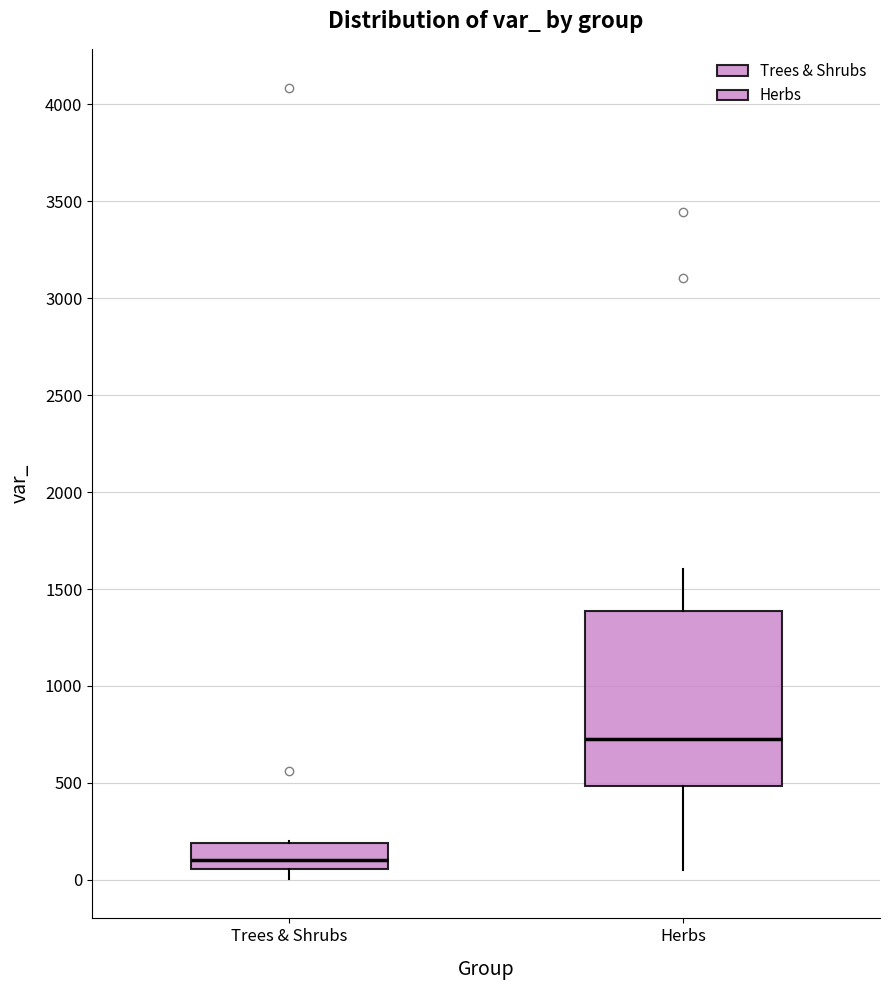

Where does the median line of the box for Herbs sit on the y-axis? The values are not printed on the chart, so give them approximately, as read against the axis.

750